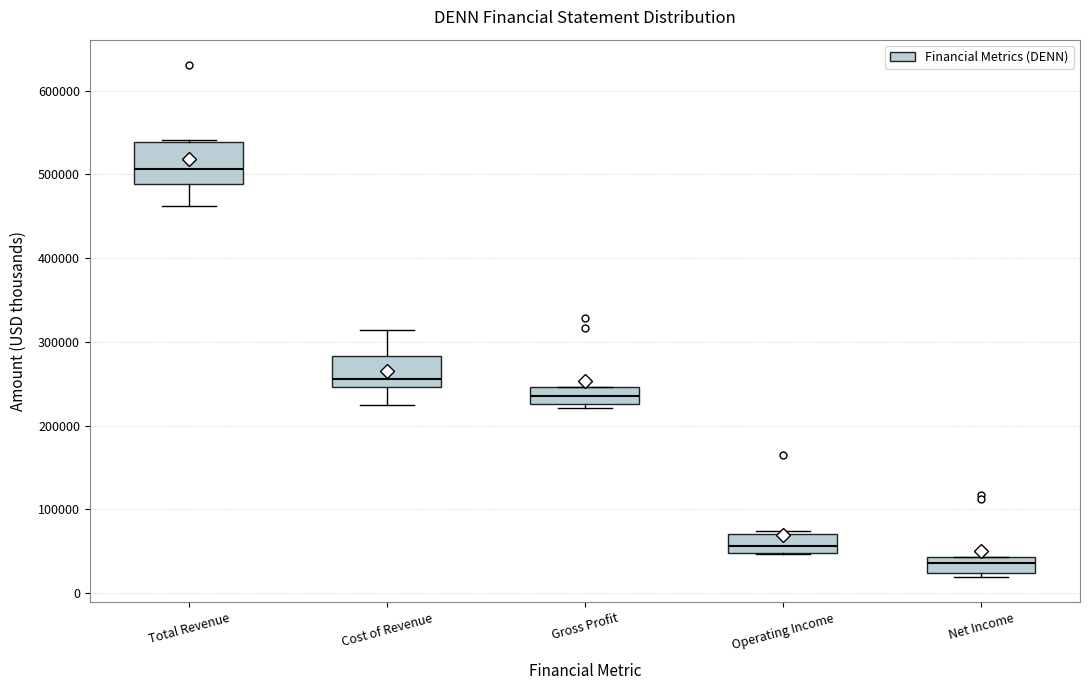

Where is the upper edge of the box for Total Revenue on the y-axis? The values are not printed on the chart, so give them approximately, as read against the axis.

540000